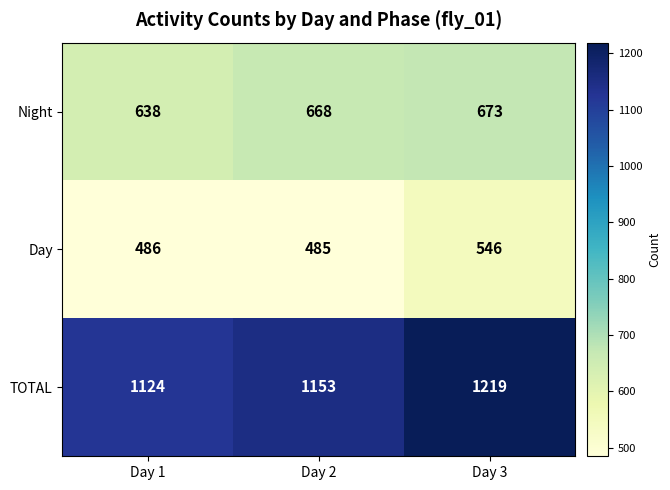

The Night series shows 638 at Day 1. True or false?

True